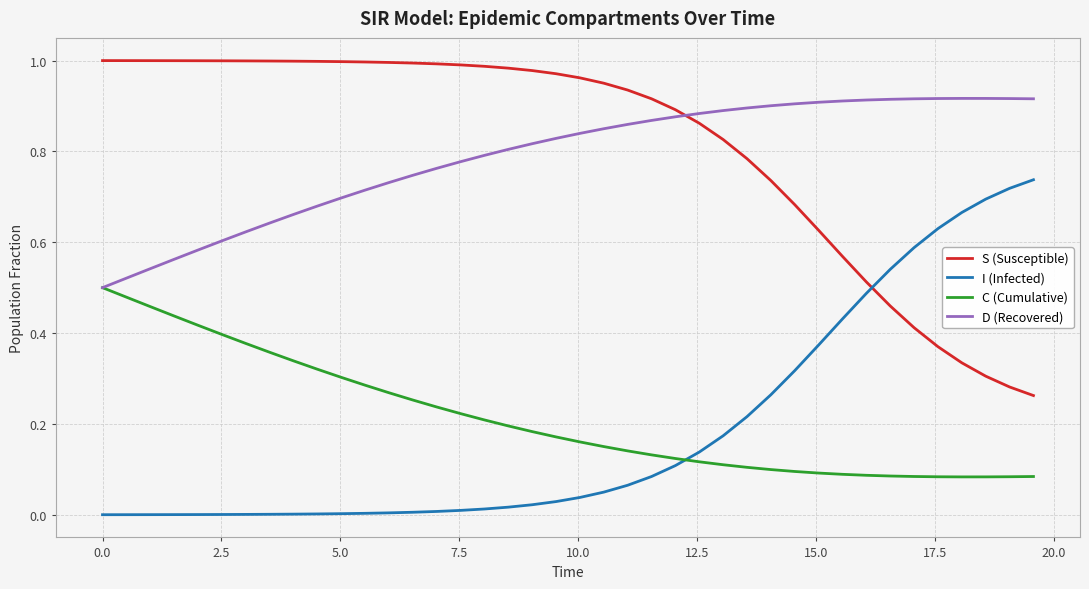

Rank the series by their maximum value, from lowest to highest.

C (Cumulative), I (Infected), D (Recovered), S (Susceptible)